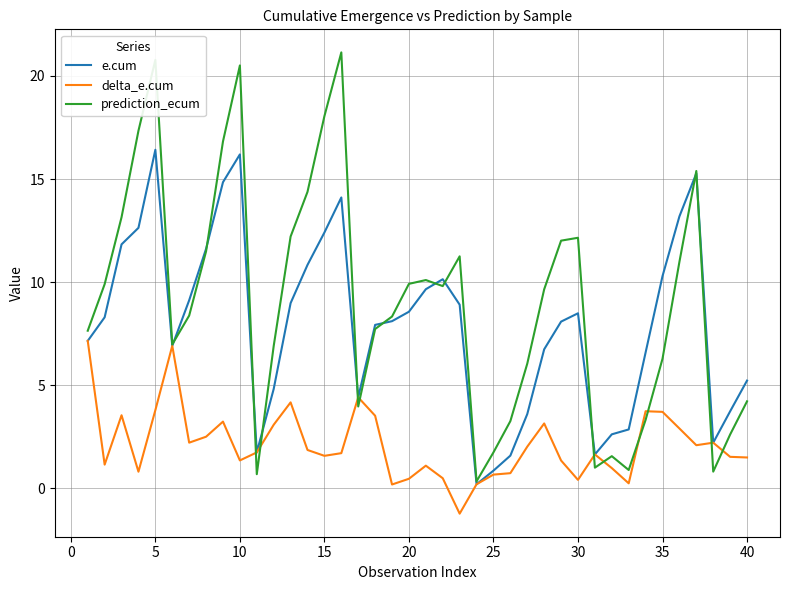

Which series has the widest spread of values?

prediction_ecum